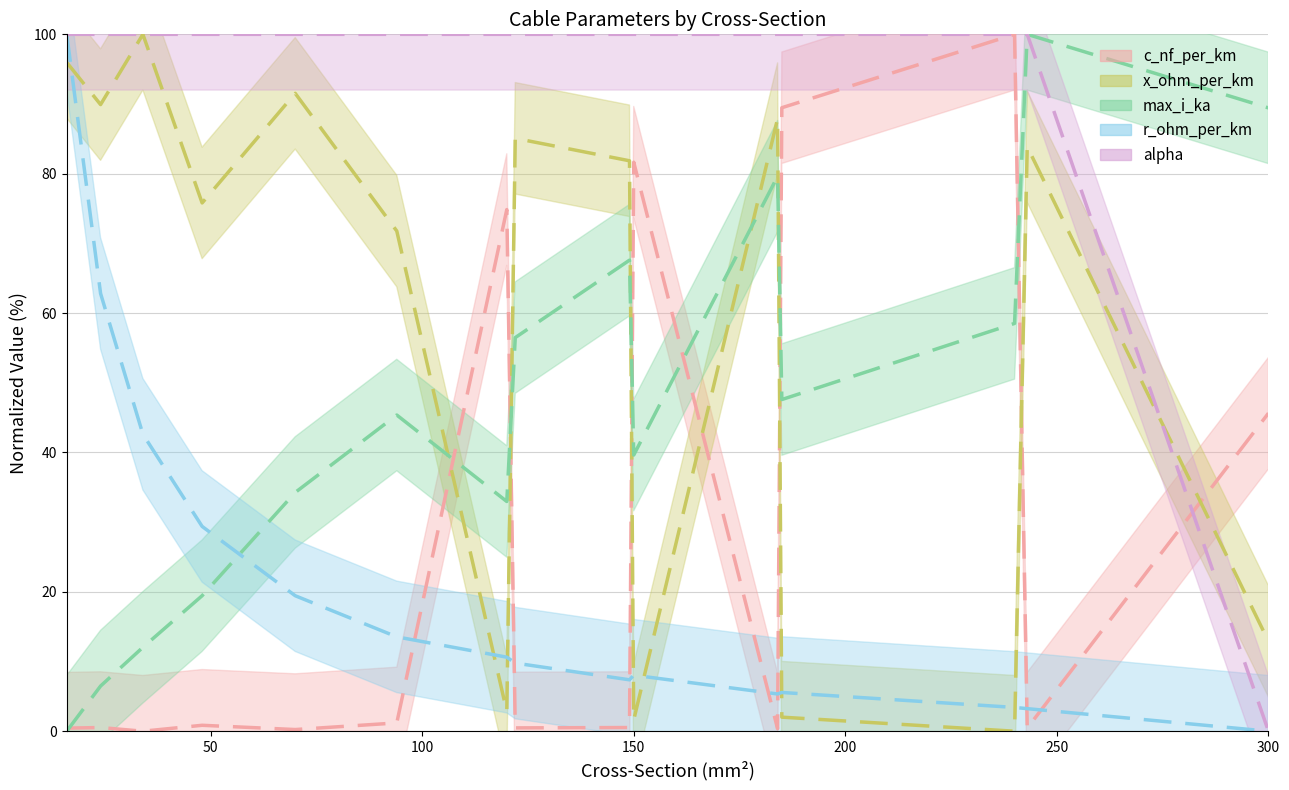

Which series has the widest spread of values?

c_nf_per_km